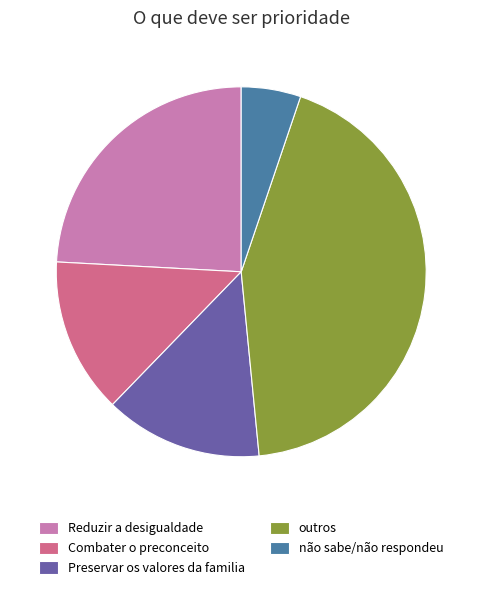

Is the sum of Reduzir a desigualdade and Combater o preconceito greater than half?

No